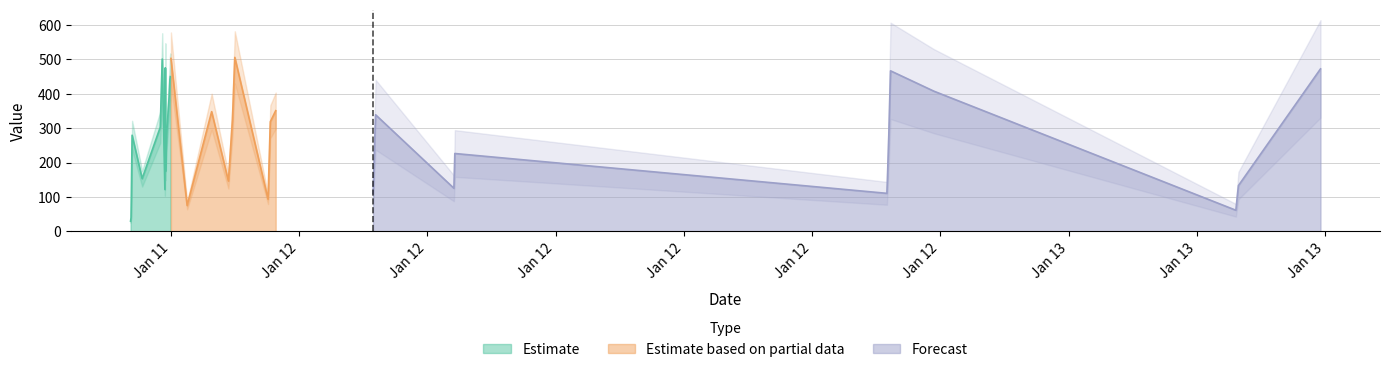

True or false: the data shows 56.6 at 2019-01-11 21:50:26.

False